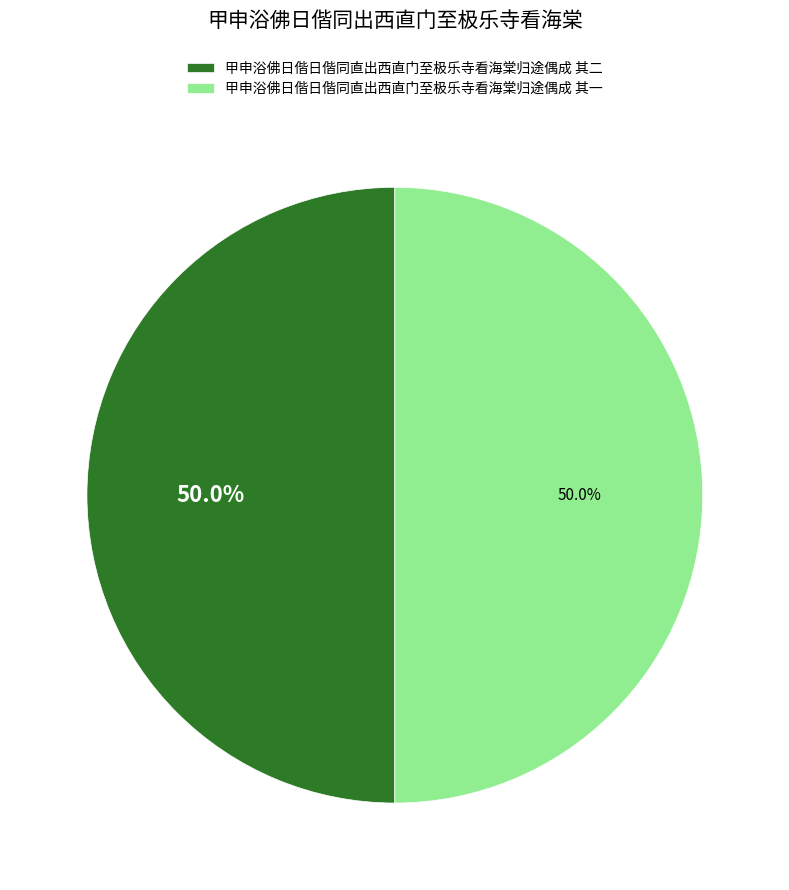

How much of the chart is everything except 甲申浴佛日偕日偕同直出西直门至极乐寺看海棠归途偶成 其二?

50.0%